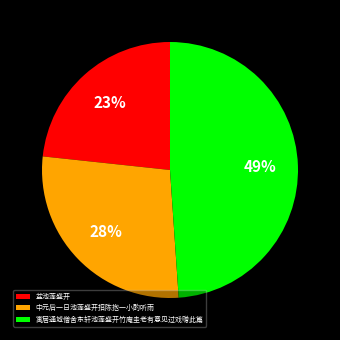

To the nearest percent, what is the average slice percentage?

33%